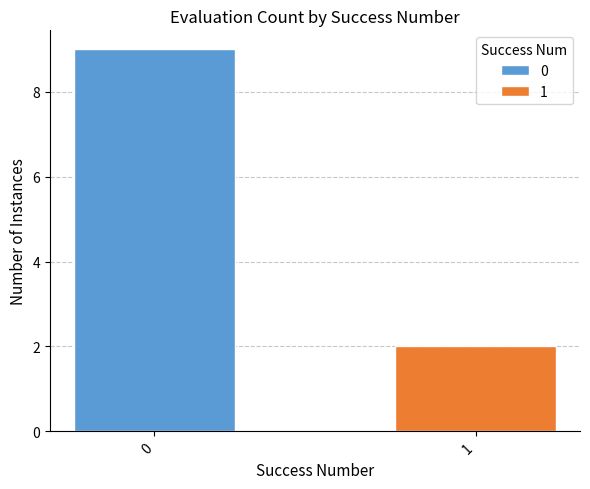

Rank the series by their maximum value, from highest to lowest.

0, 1